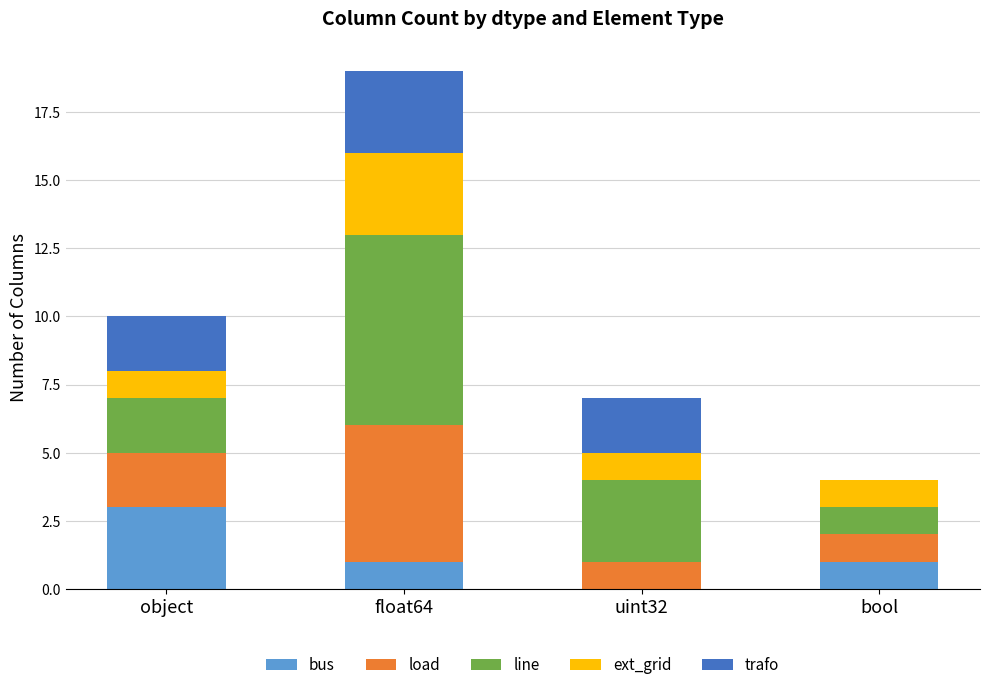

How many distinct data groups are displayed?

5